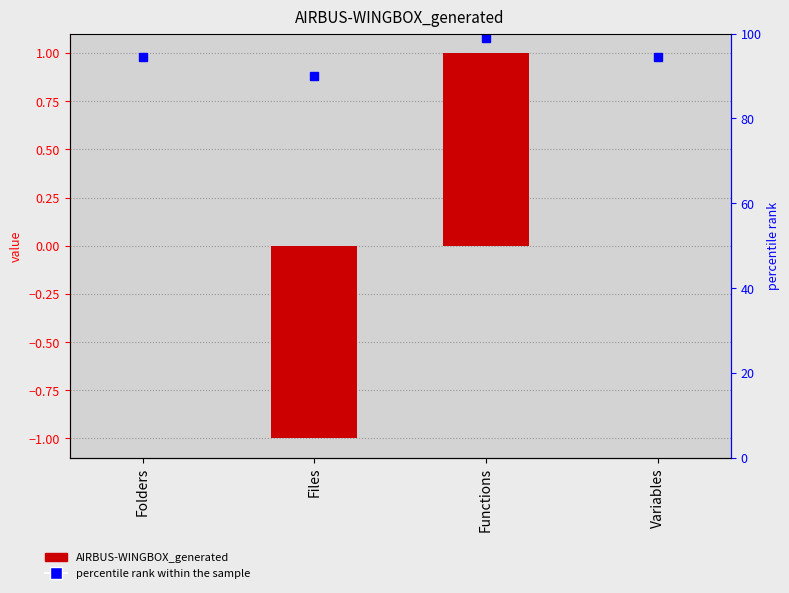

Is it true that the value at Folders is 1?

False